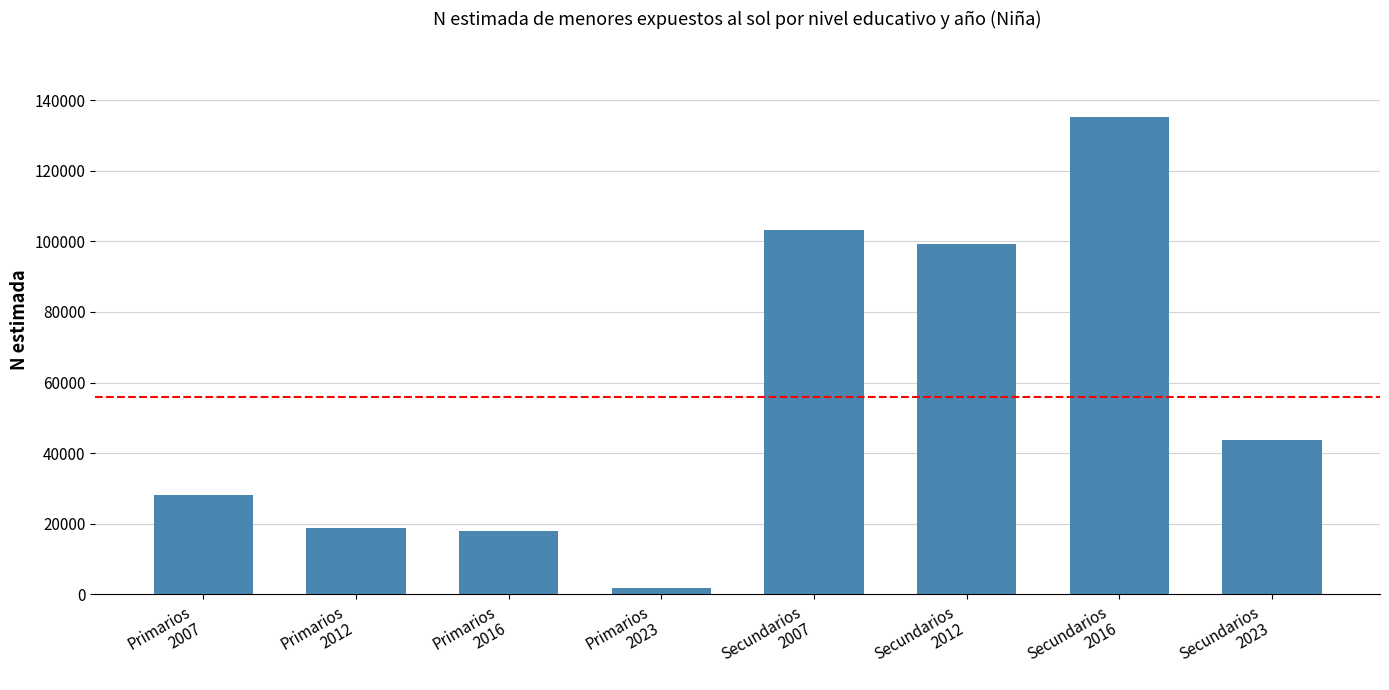

How many data points are less than 43632?

4